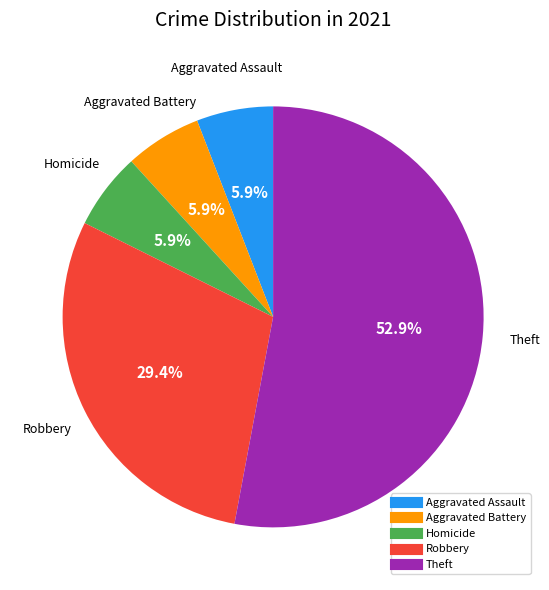

How many slices are in this pie chart?

5